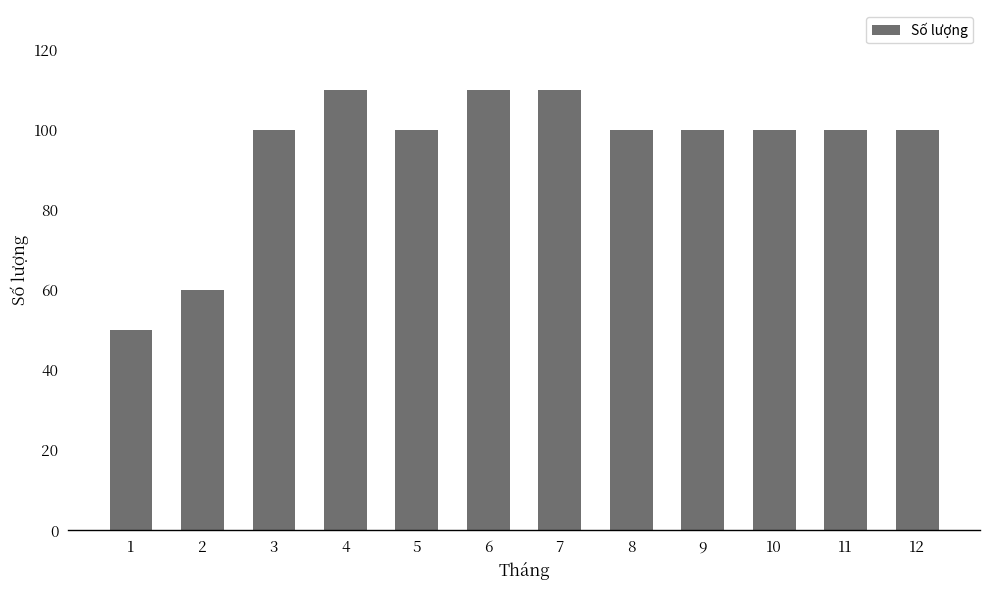

True or false: the data shows 110 at 4.

True